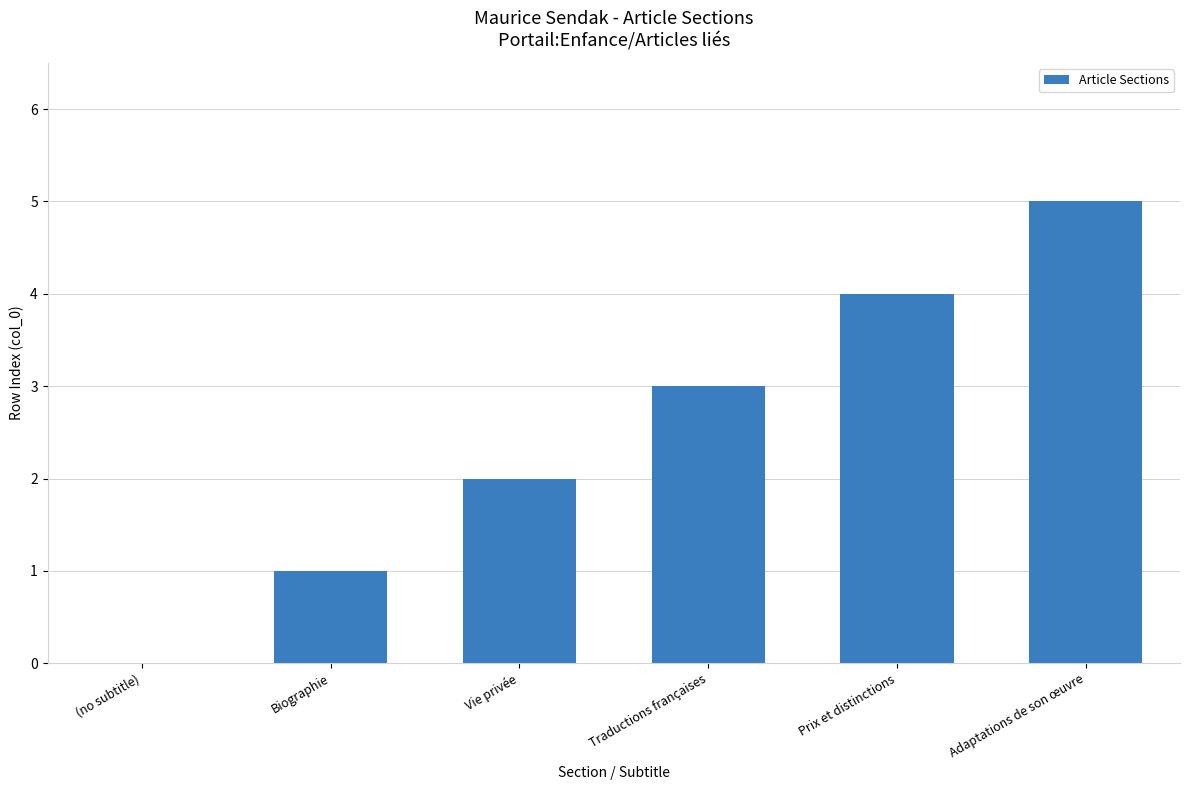

What is the change in value from Traductions françaises to Adaptations de son œuvre?

+2